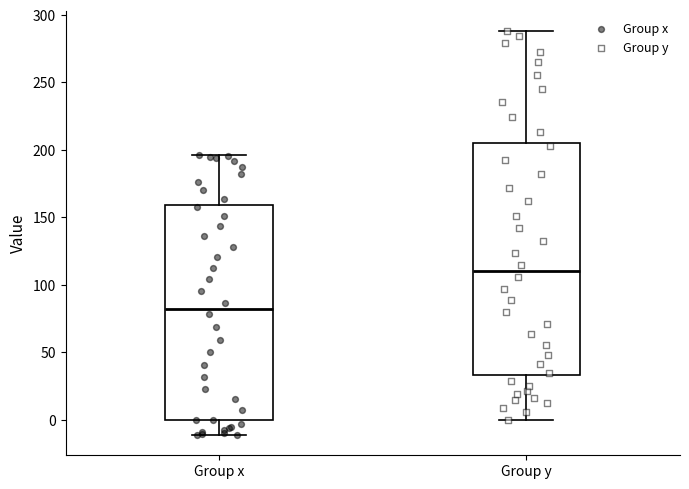

Comparing the boxes themselves (not the whiskers), which one is the tallest?

Group y